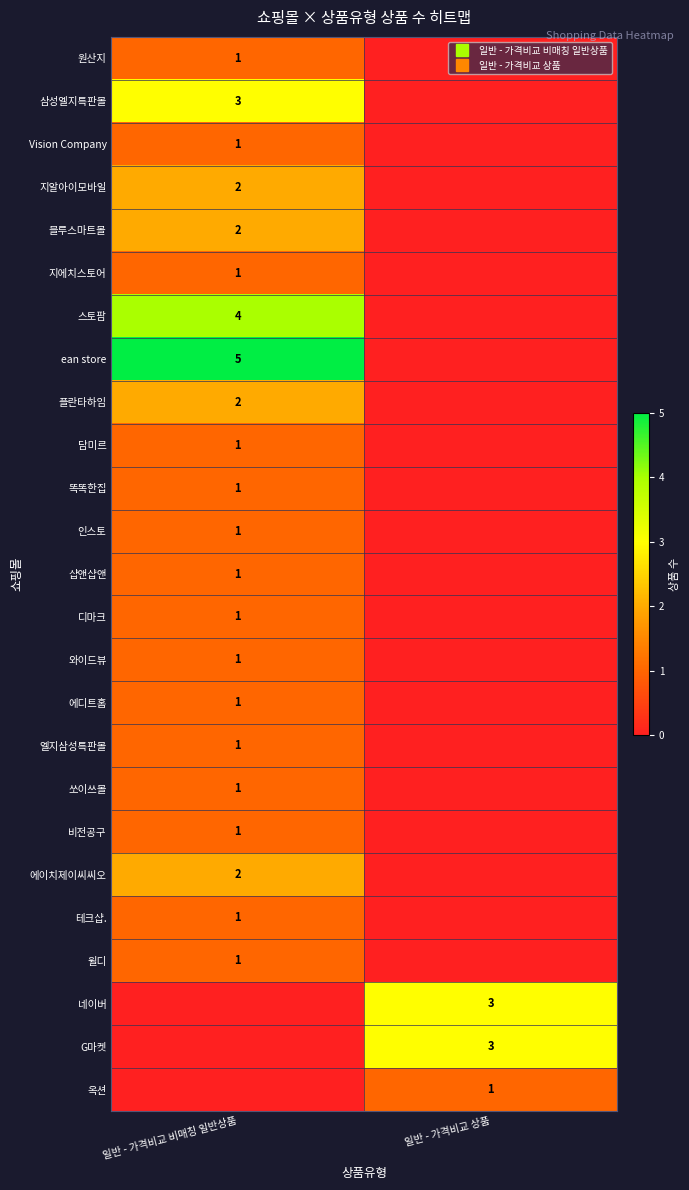

Is the value of 비전공구 at 일반 - 가격비교 상품 greater than the value of 똑똑한집 at 일반 - 가격비교 비매칭 일반상품?

No